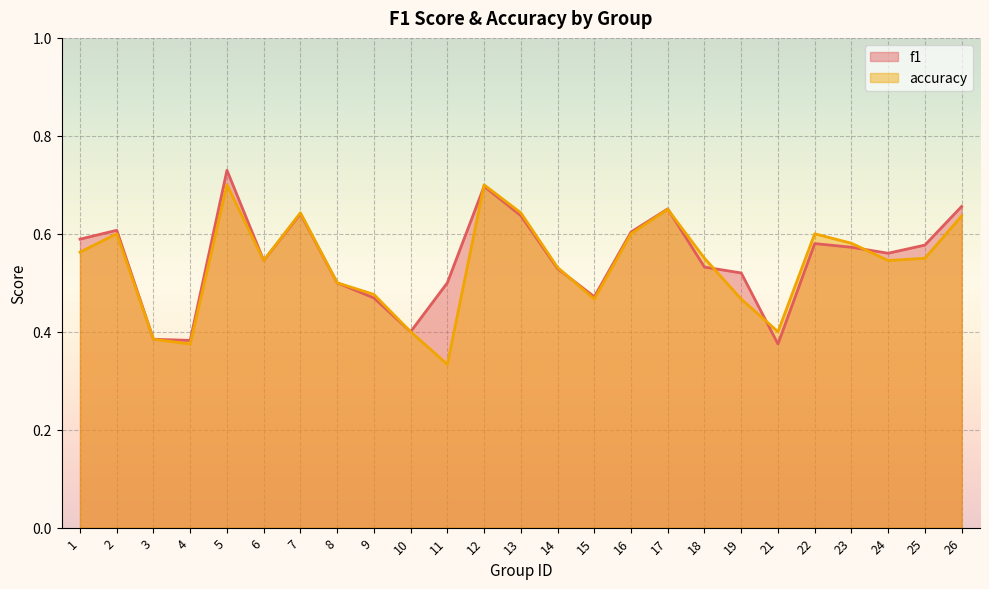

True or false: f1 and accuracy intersect in this chart.

True